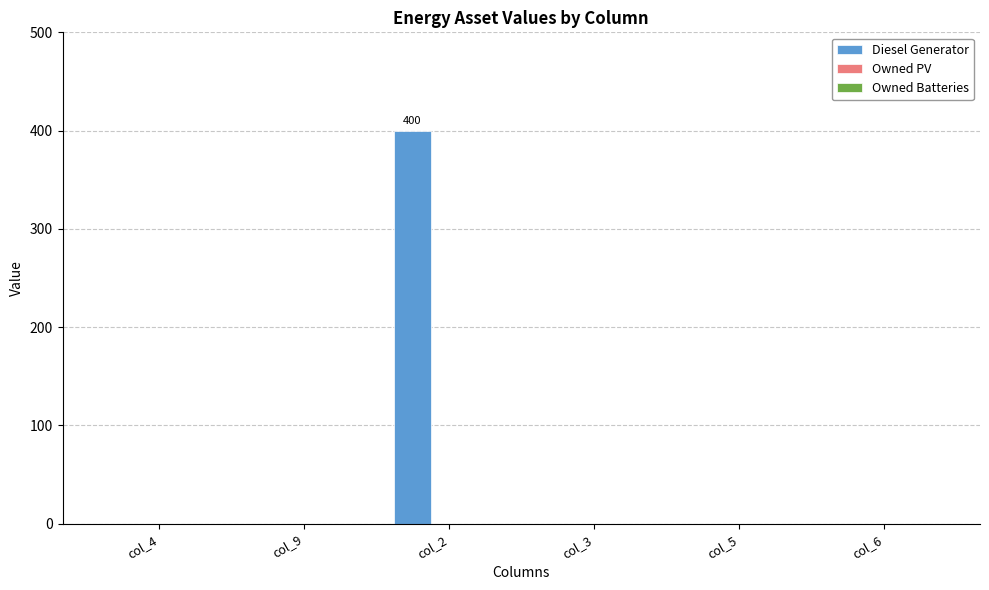

Is it true that the value at col_5 is 0?

True